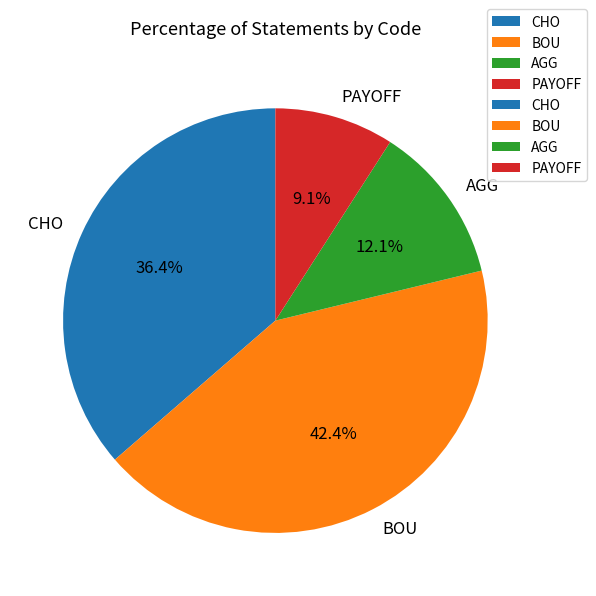

To the nearest percent, what is the difference between the largest and smallest slice percentages?

33%